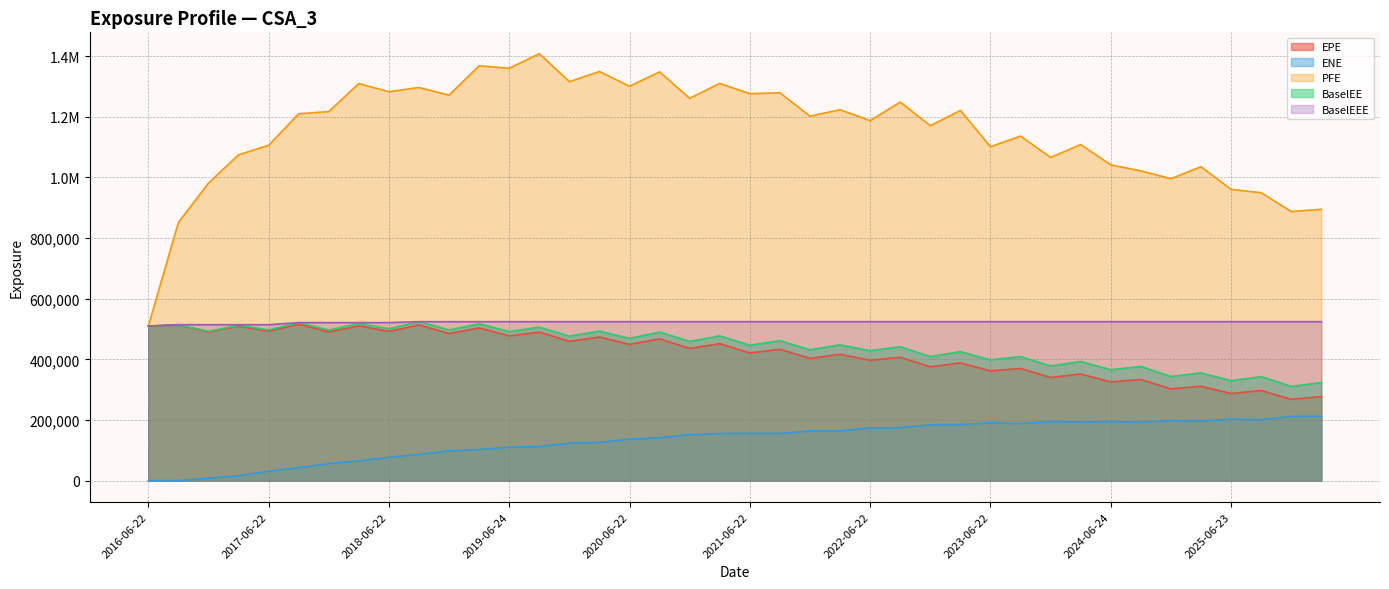

Which series has the largest total across all categories?

PFE